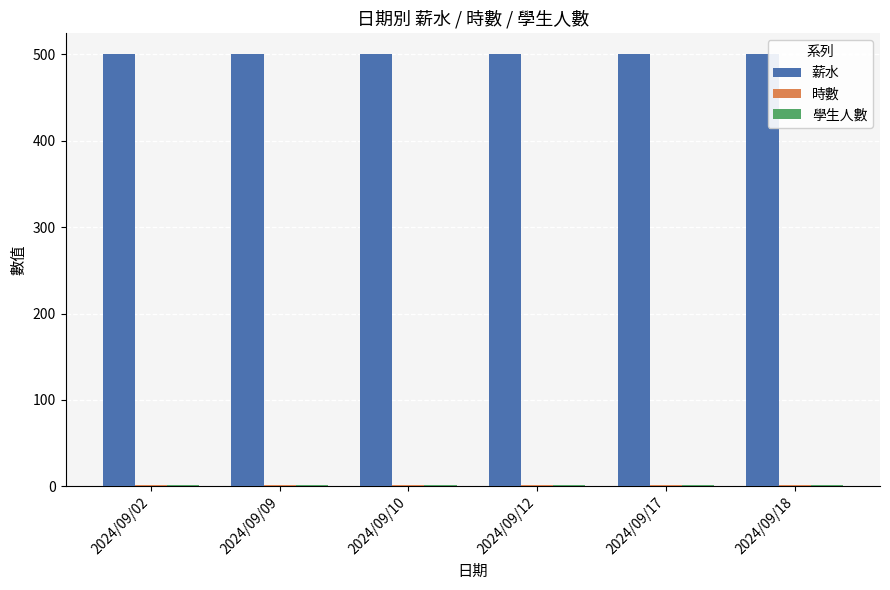

What is the highest value of the 薪水 series?

500